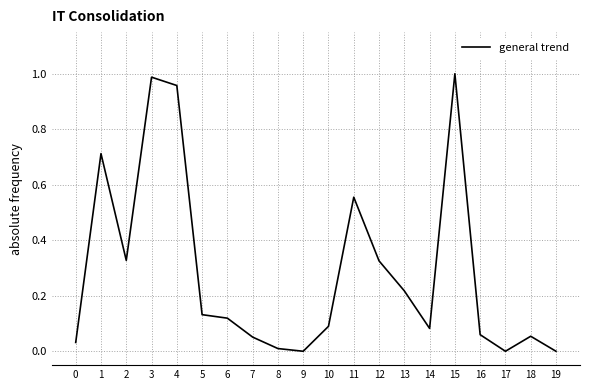

Is it true that the value at 6 is 0.2?

False